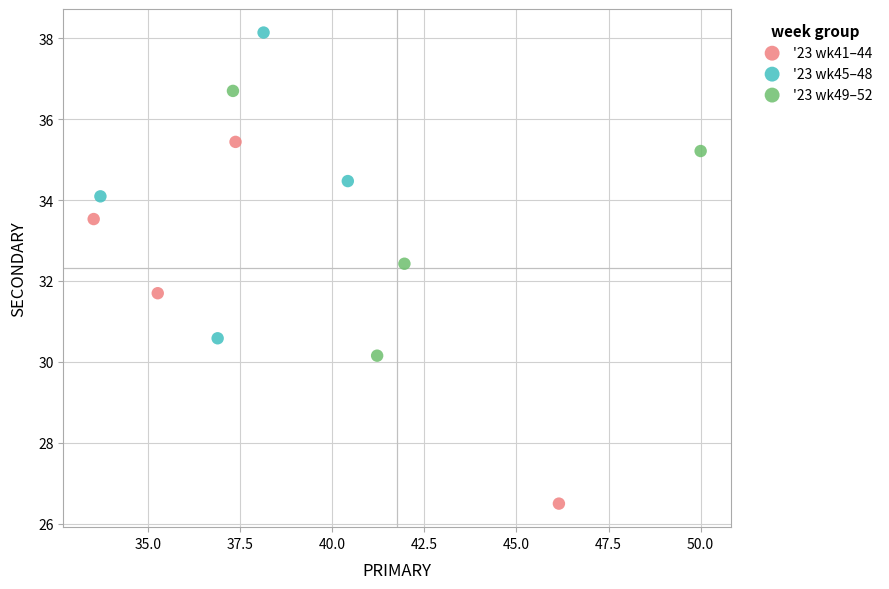

Which series has the largest Y range (max minus min)?

'23 wk41–44